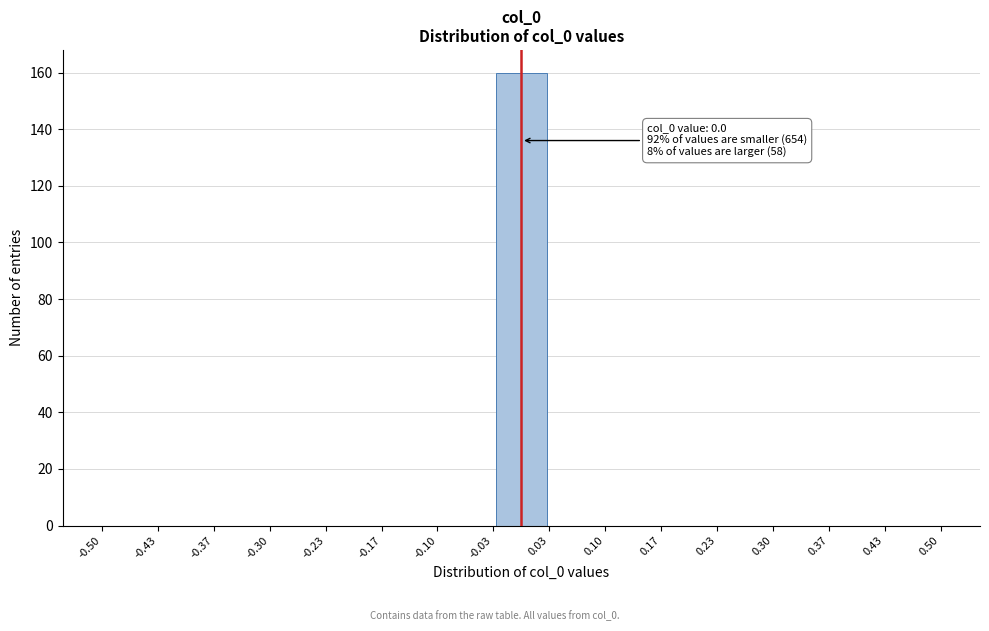

Over which range of the x-axis is the bar tallest?

-0.03 to 0.03